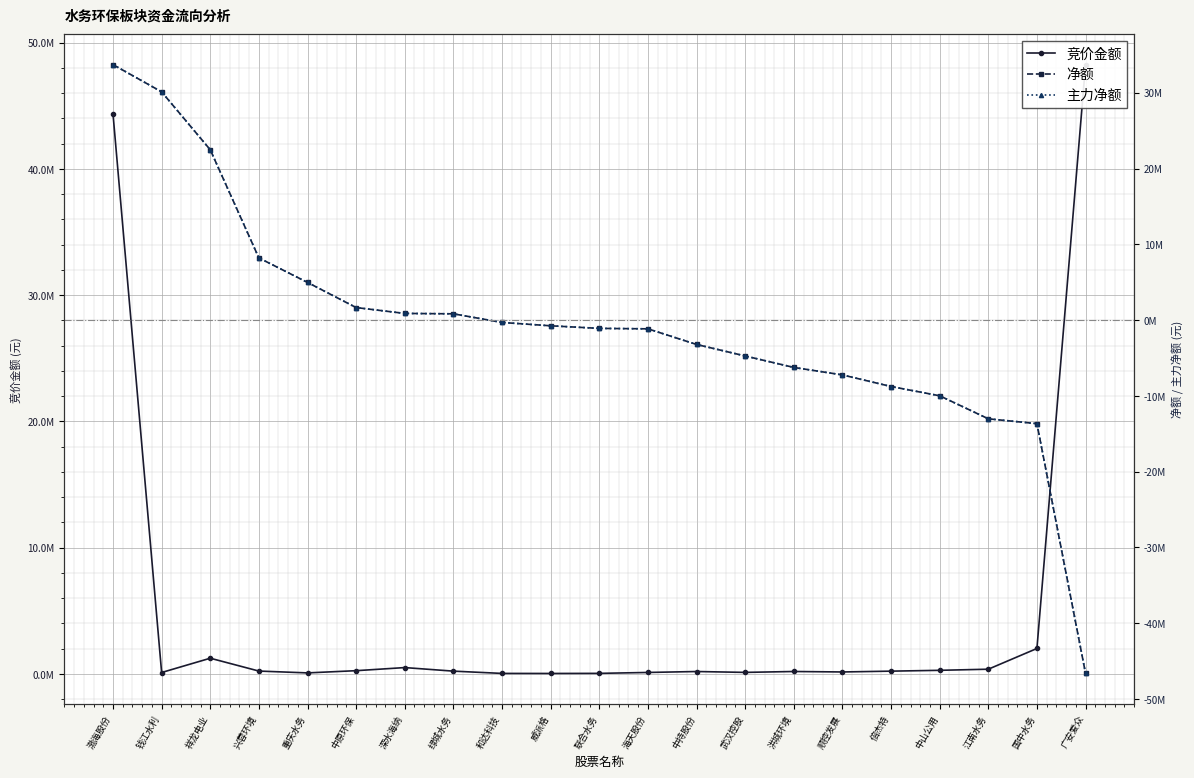

Reading right to left, what are all the values shown in this chart?

竞价金额: 48264846	2007312	365584	277200	211456	146775	183742	113088	181864	107802	35960	28028	31850	212433	494340	248400	73000	217992	1235589	103785	44366242
净额: -46639496	-13668542	-13029236	-9990177	-8767788	-7236203	-6249261	-4736365	-3216517	-1153660	-1095327	-753469	-311736	827092	878831	1652144	4970714	8203139	22477774	30123338	33715832
主力净额: -46639496	-13668542	-13029236	-9990177	-8767788	-7236203	-6249261	-4736365	-3216517	-1153660	-1095327	-753469	-311736	827092	878831	1652144	4970714	8203139	22477774	30123338	33715832